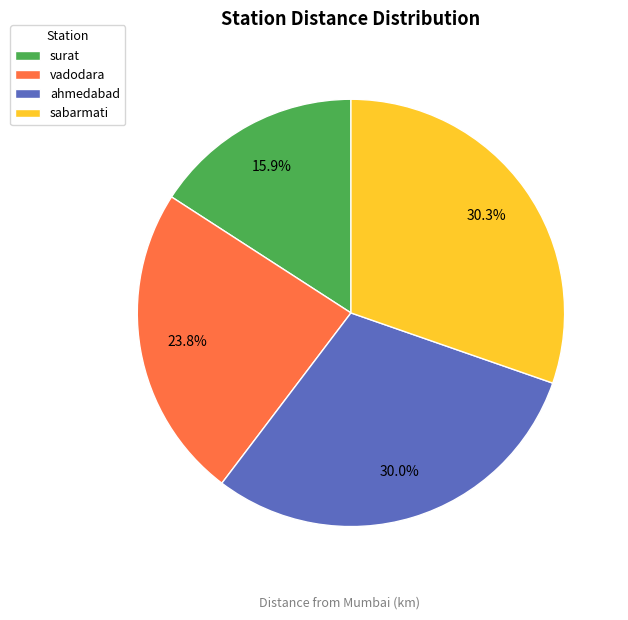

To the nearest percent, what is the difference between the sabarmati and surat slice percentages?

14%